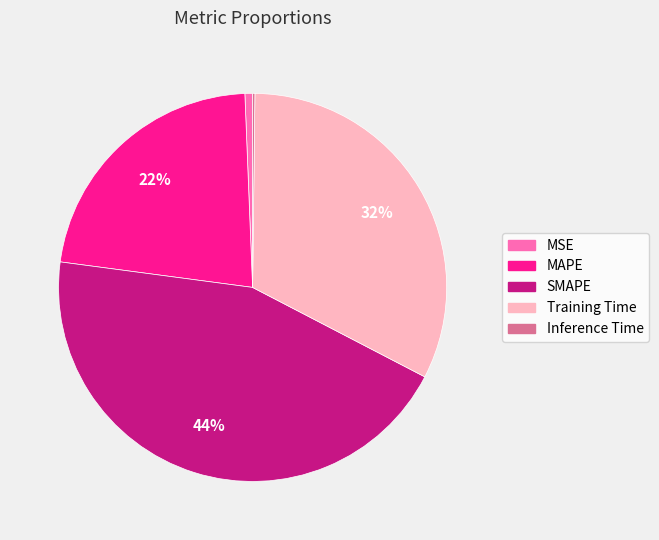

Does Training Time account for over 50% of the chart?

No